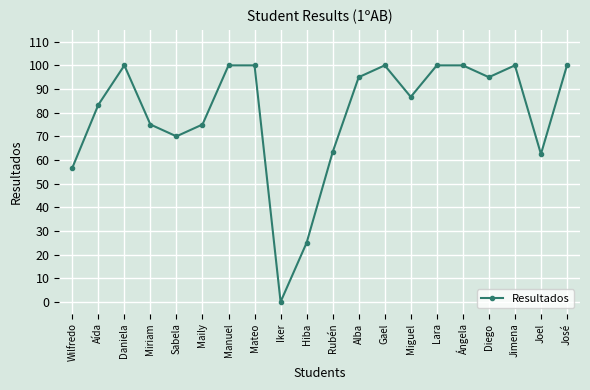

Reading right to left, list all the values displayed in this chart.

José=100.0	Joel=62.5	Jimena=100.0	Diego=95.0	Ángela=100.0	Lara=100.0	Miguel=86.7	Gael=100.0	Alba=95.0	Rubén=63.3	Hiba=25.0	Iker=0.0	Mateo=100.0	Manuel=100.0	Maily=75.0	Sabela=70.0	Miriam=75.0	Daniela=100.0	Aída=83.3	Wilfredo=56.7